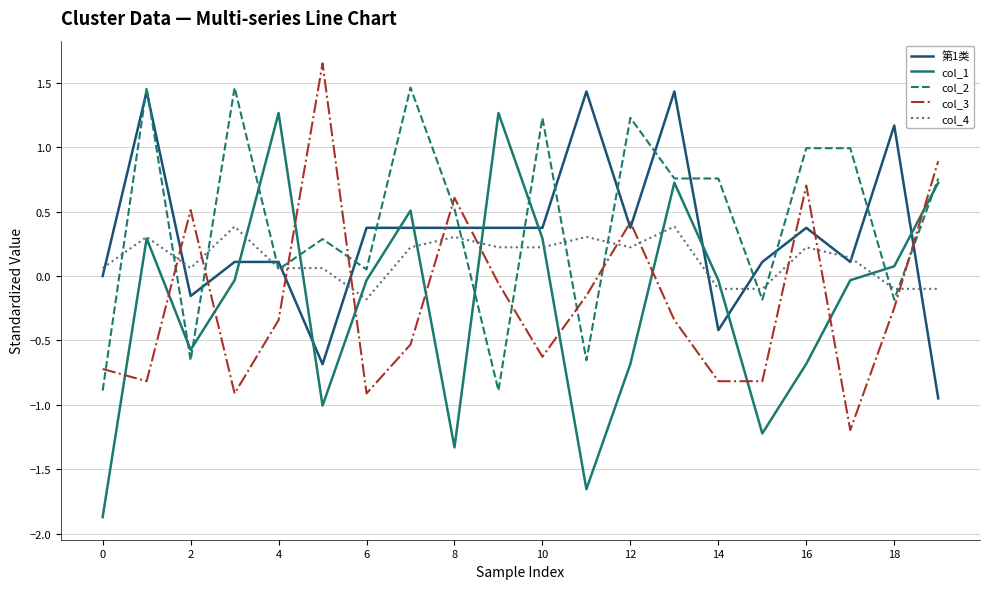

True or false: col_1 and 第1类 intersect in this chart.

True